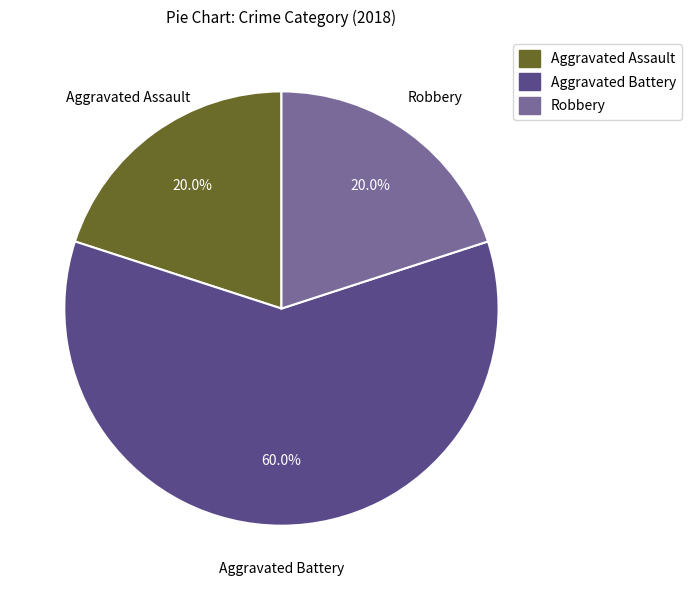

To the nearest percent, what is the average slice percentage?

33%